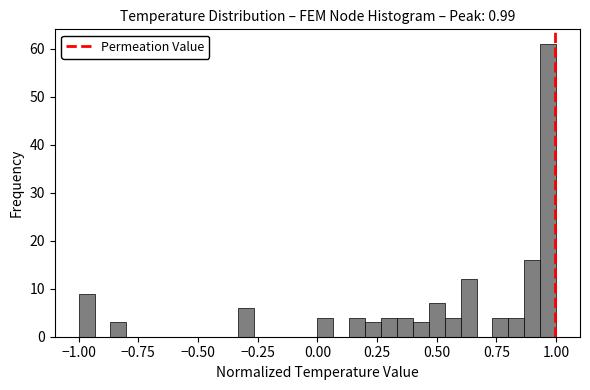

Read against the x-axis, roughly where is the centre of the tallest bar?

0.95